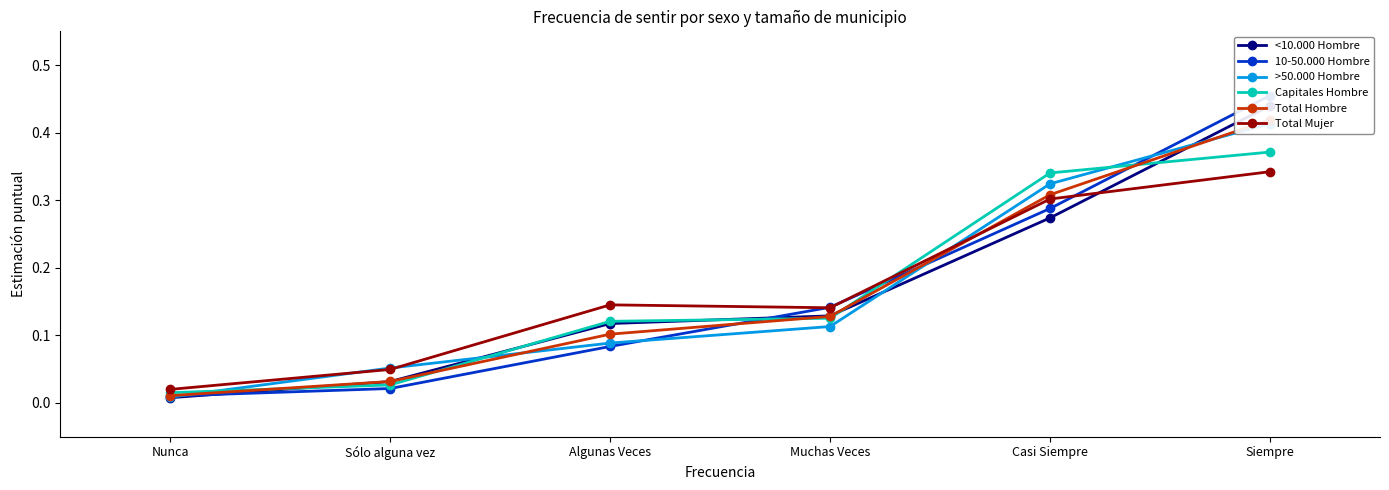

The value of Total Hombre at Nunca is 0.0. True or false?

True